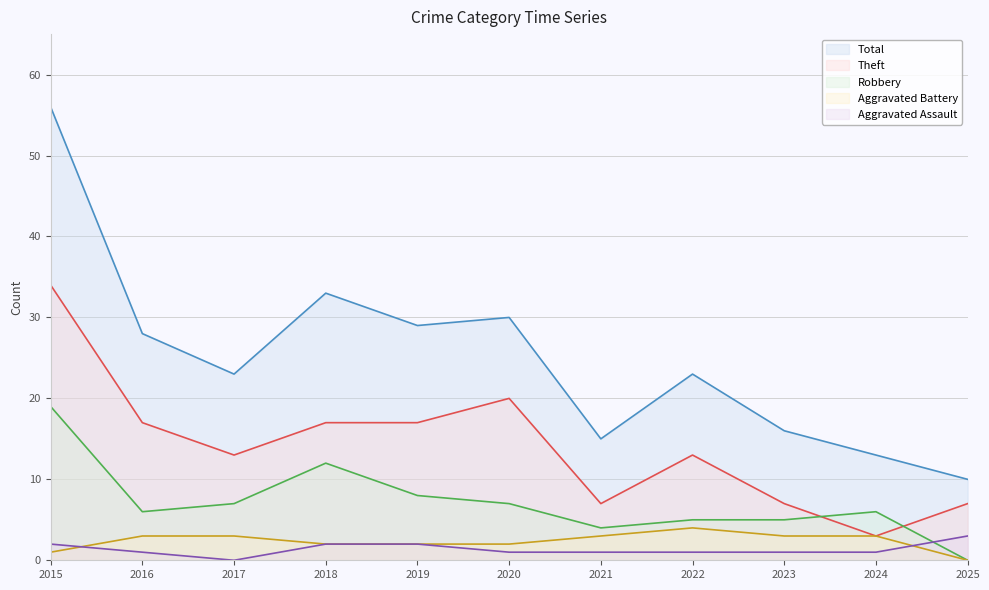

How many data points in Robbery are less than 6?

4